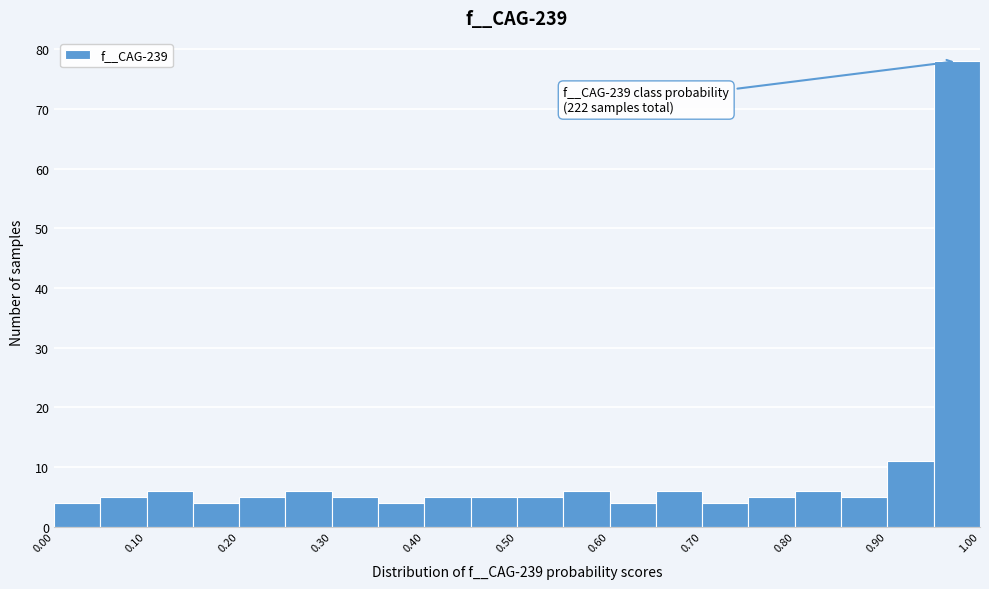

Over which range of the x-axis is the bar tallest?

0.95 to 1.00